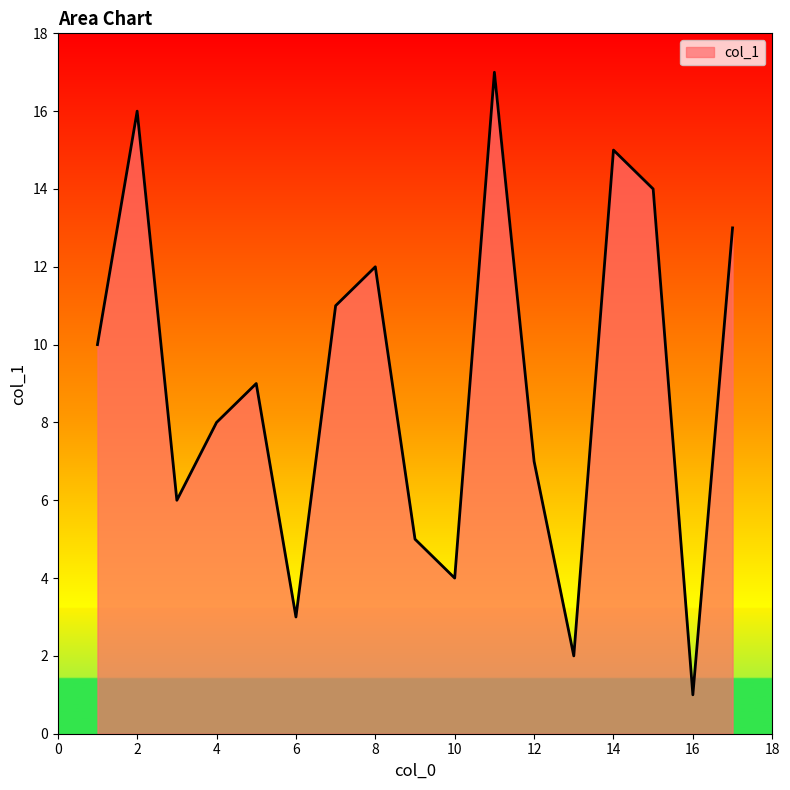

How many lines are shown in the chart?

1